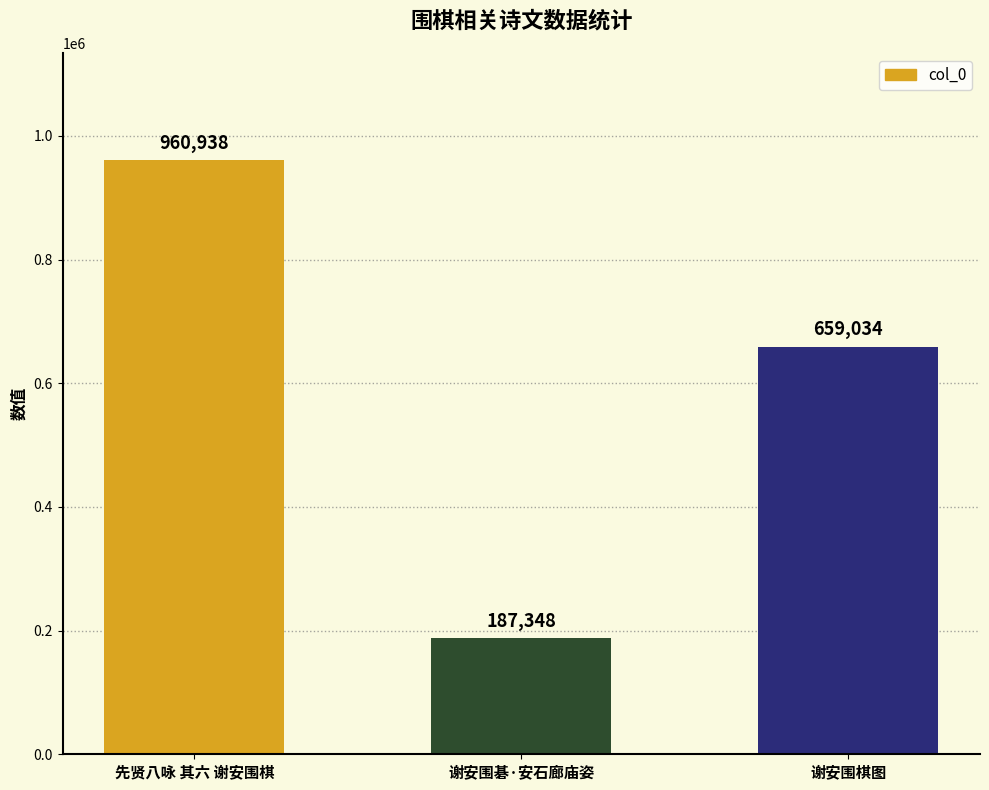

What is the sum of all values?

1807320